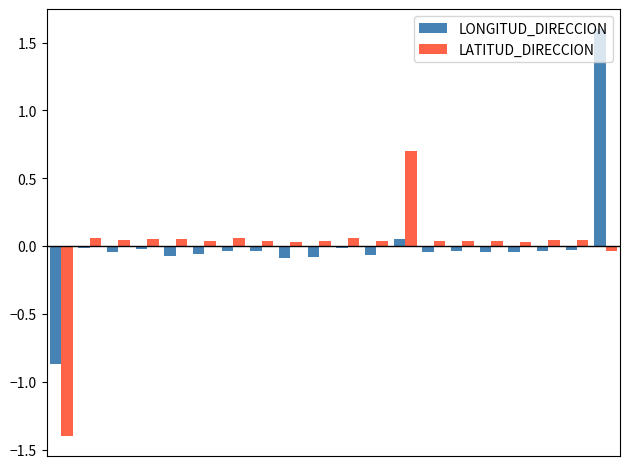

What is the difference between the second highest and minimum values in the LONGITUD_DIRECCION series?

0.9